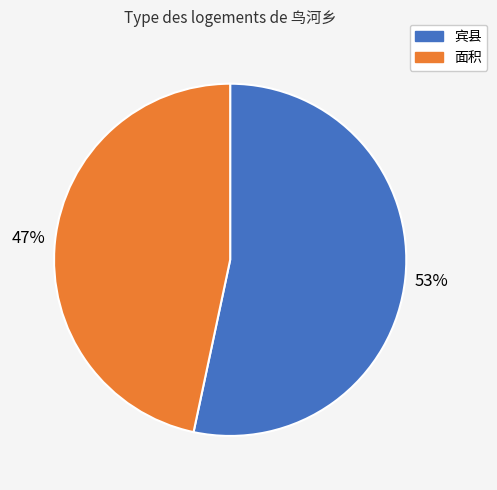

To the nearest percent, what is the average slice percentage?

50%